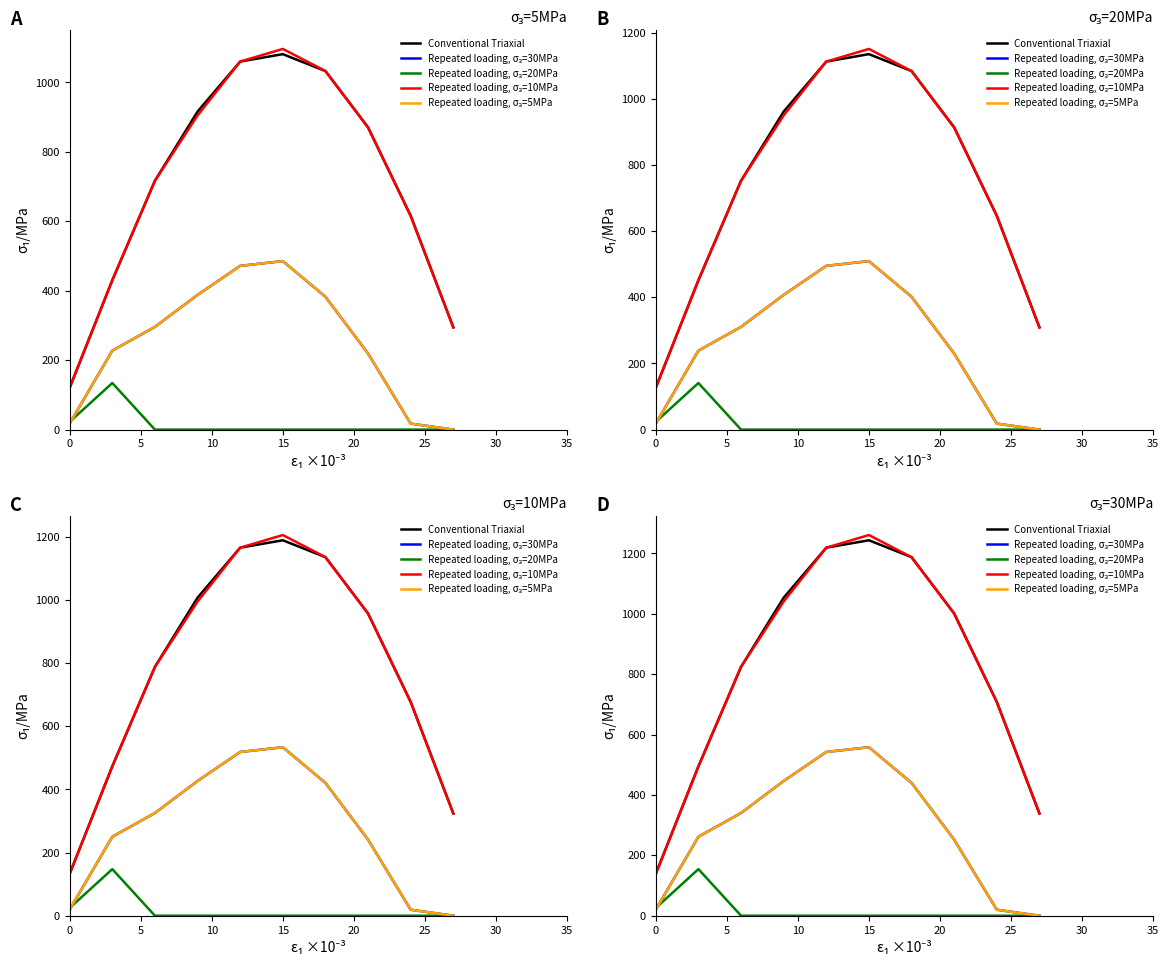

True or false: Repeated loading, σ₃=30MPa and Conventional Triaxial intersect in this chart.

False